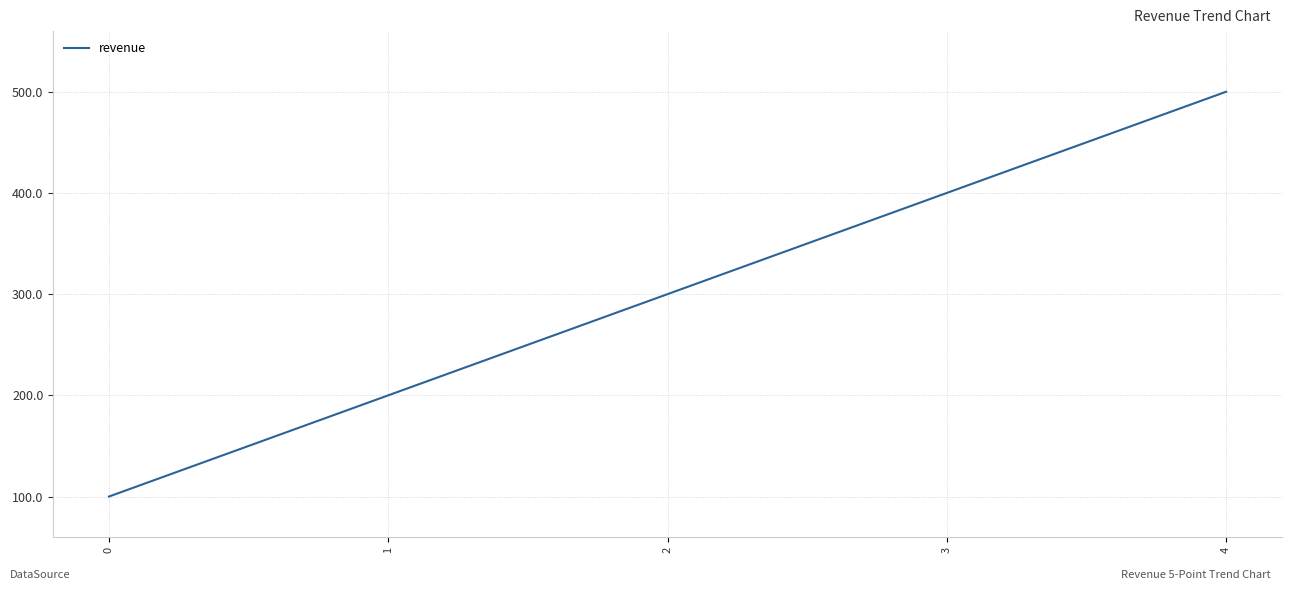

Count the values in the range 200 to 400.

3